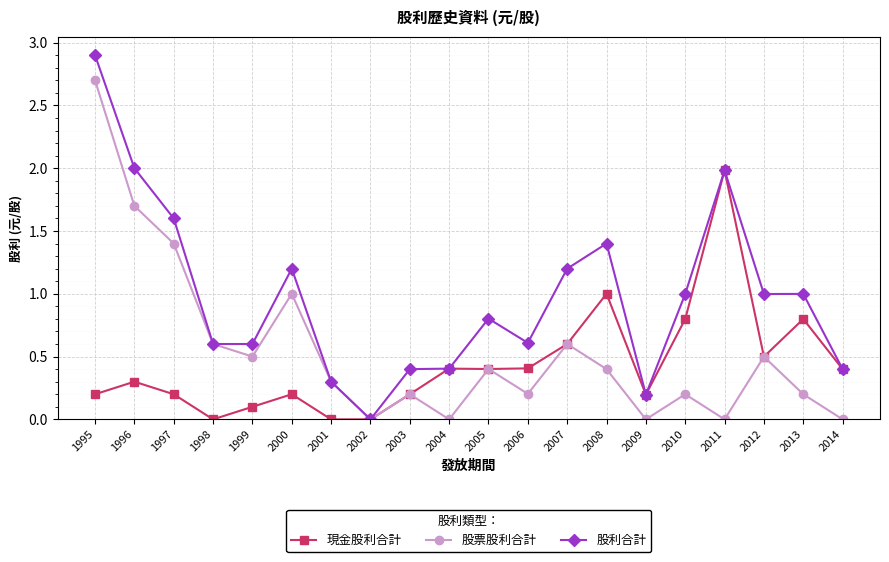

How many interior local valleys does the 股票股利合計 series have?

6